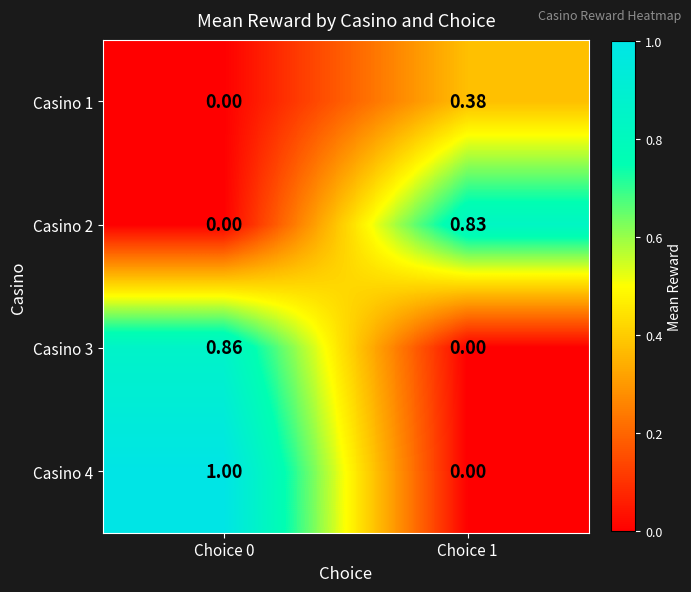

Is the value of Casino 3 at Choice 0 greater than the value of Casino 1 at Choice 0?

Yes